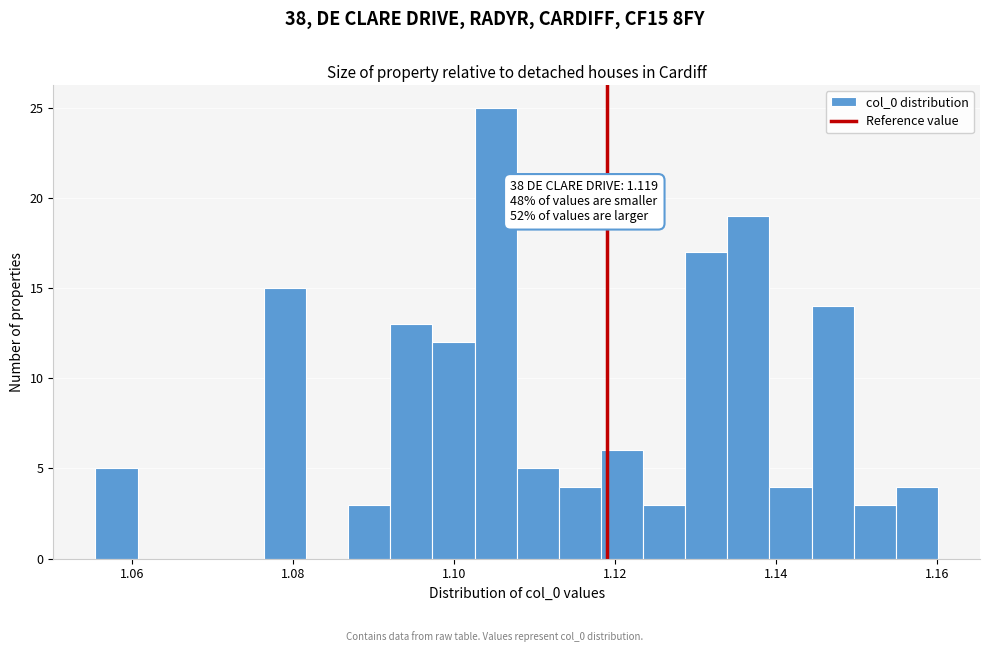

Around what value on the x-axis is the tallest bar? Give the approximate position of its centre, as read against the axis.

1.106